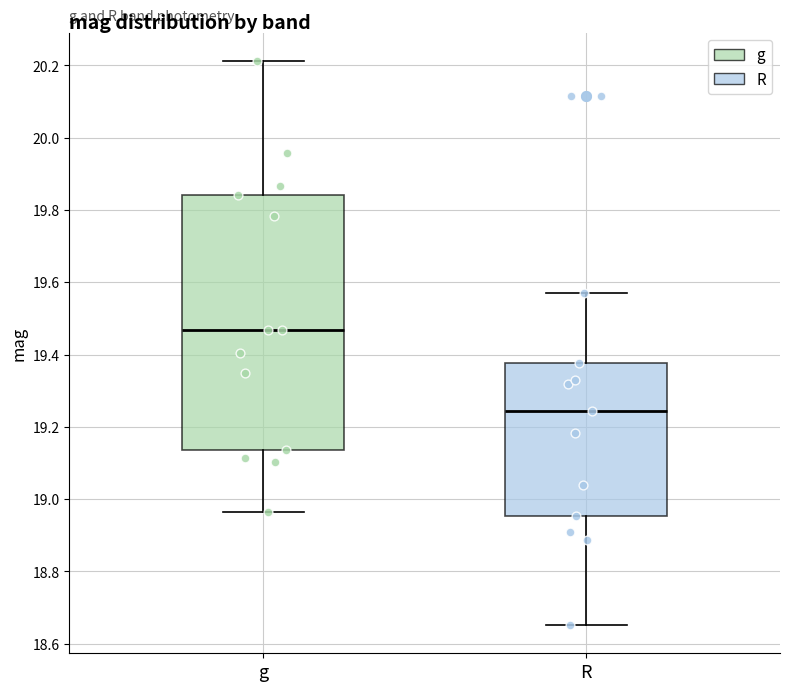

Reading left to right, read every box against the y-axis: the position of its median line, the range the box covers, and the ends of its whiskers. The values are not printed on the chart, so give them approximately, as read against the axis.

g: median 19.46, box 19.14 to 19.84, whiskers 18.96 to 20.22
R: median 19.24, box 18.96 to 19.38, whiskers 18.66 to 19.58